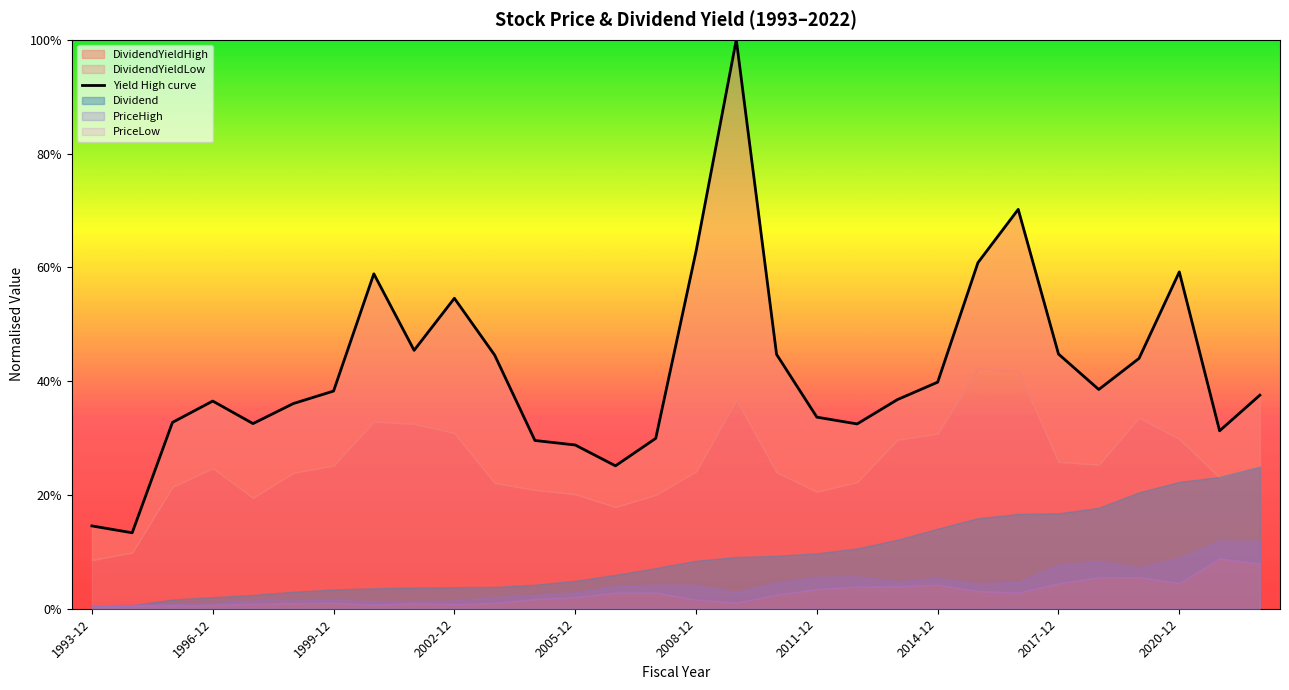

At which category does the chart reach its peak across all series?

16